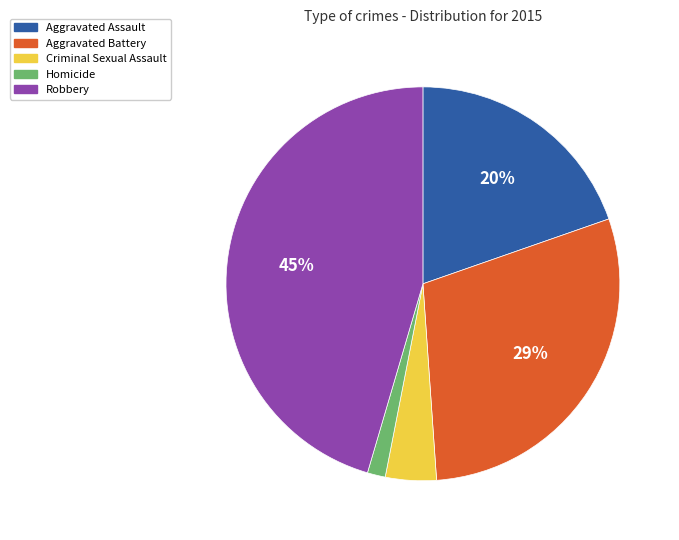

Approximately how many times larger is the value at Aggravated Assault compared to Robbery?

0.4